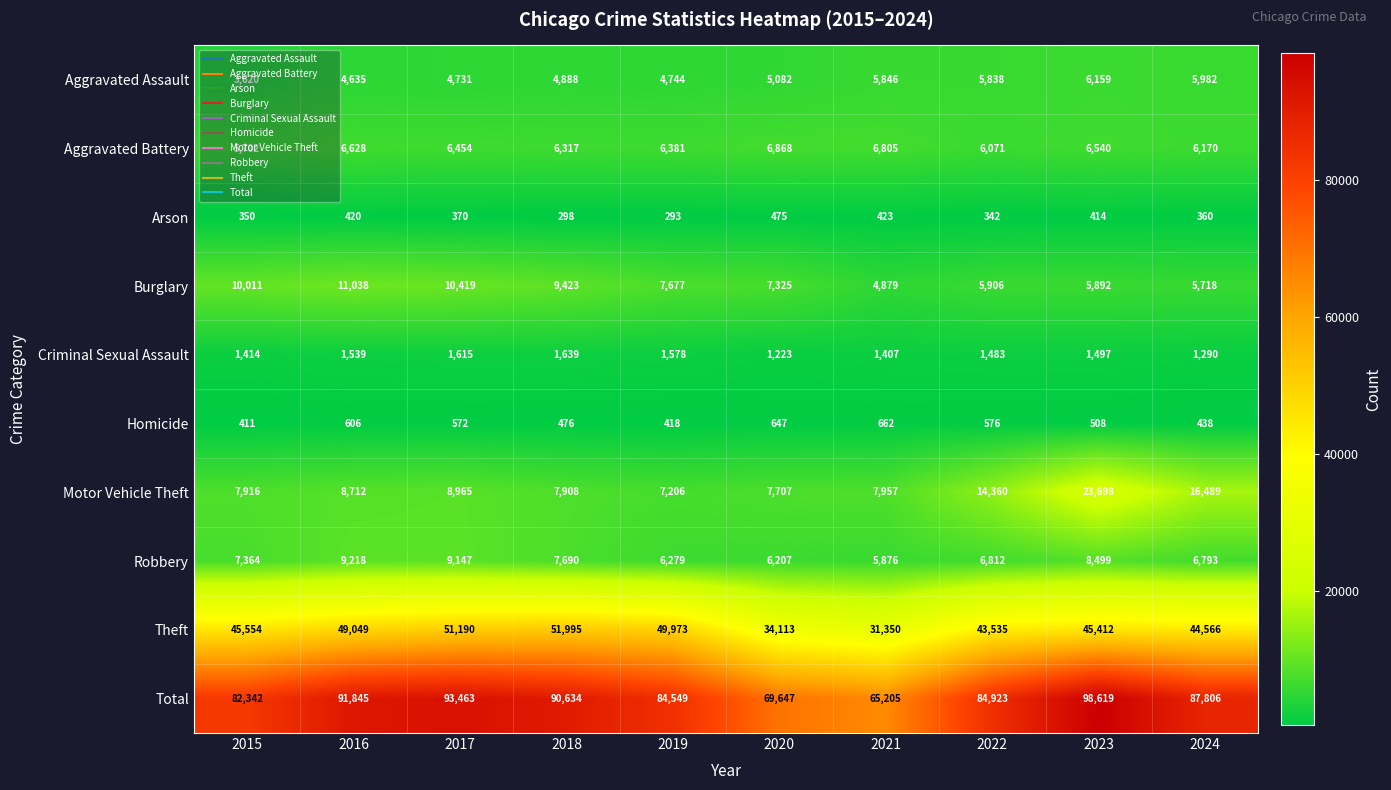

Which category has the lowest value in the Total series?

2021